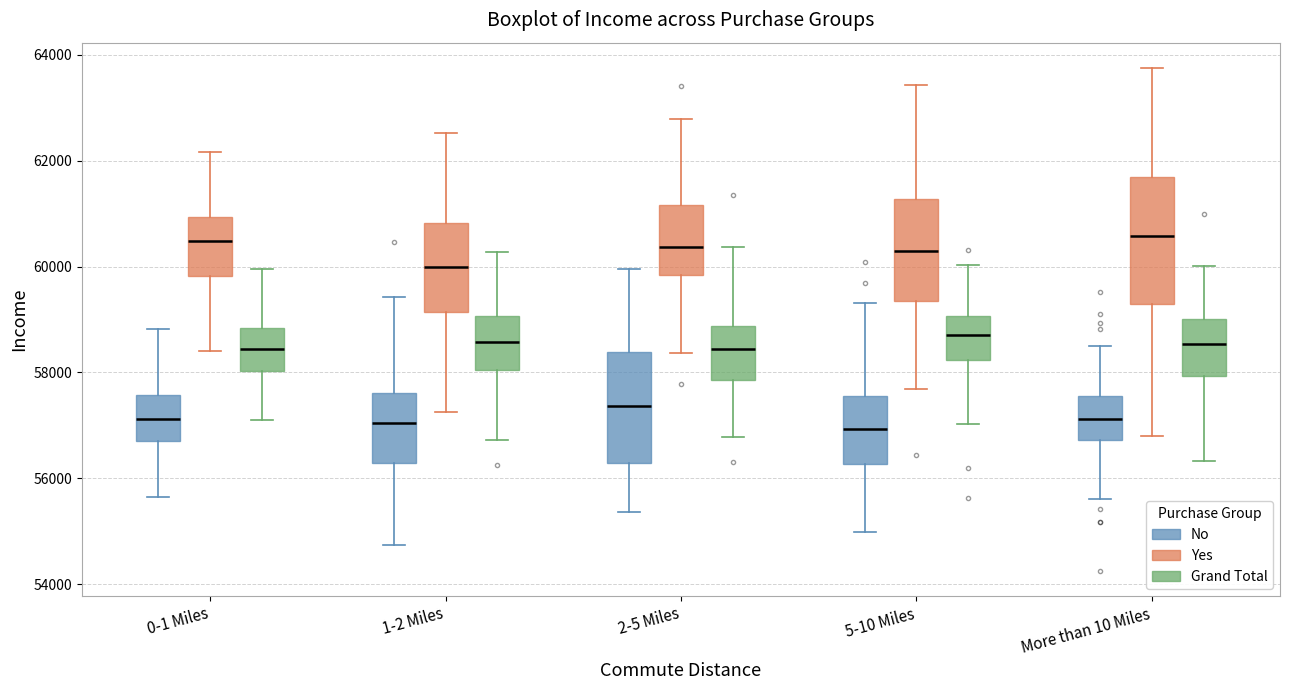

Where is the lower edge of the box for More than 10 Miles (Grand Total) on the y-axis? The values are not printed on the chart, so give them approximately, as read against the axis.

58000